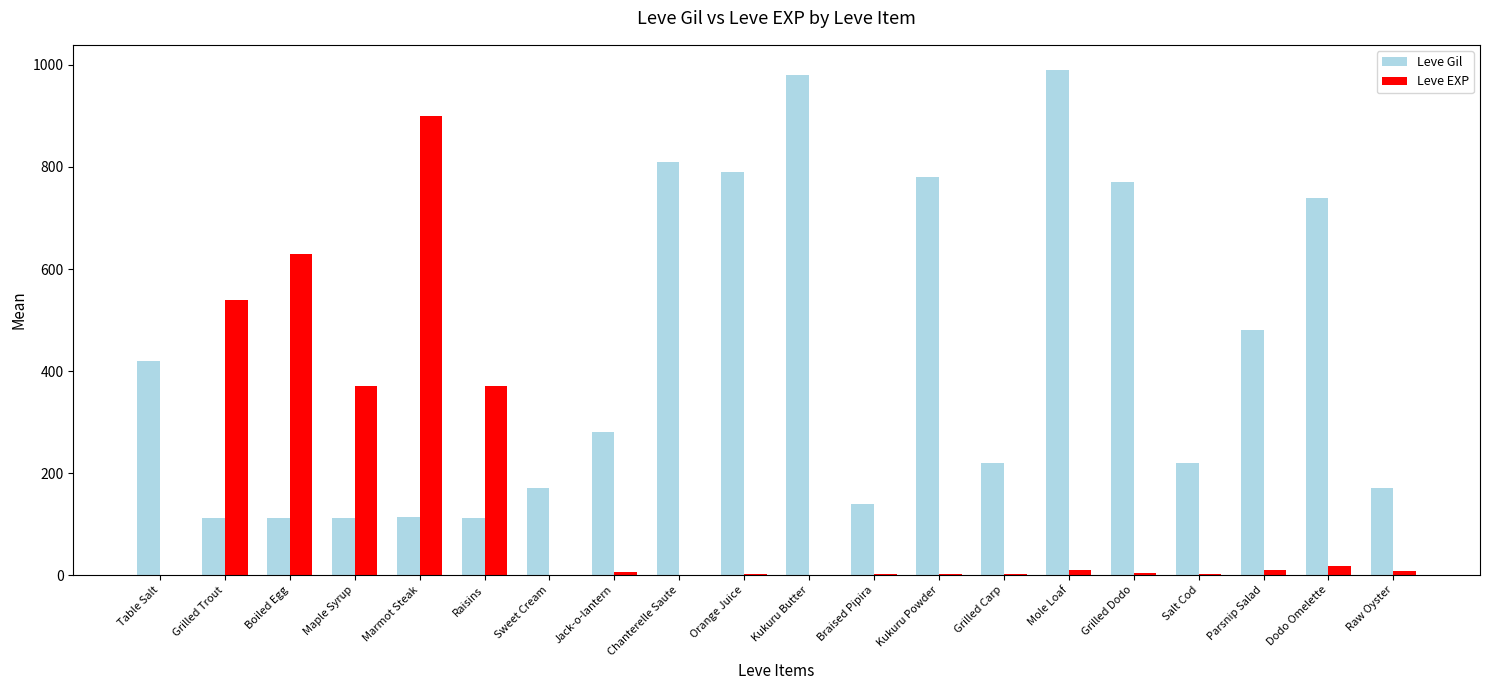

Is it true that Leve EXP equals 1 at Sweet Cream?

True